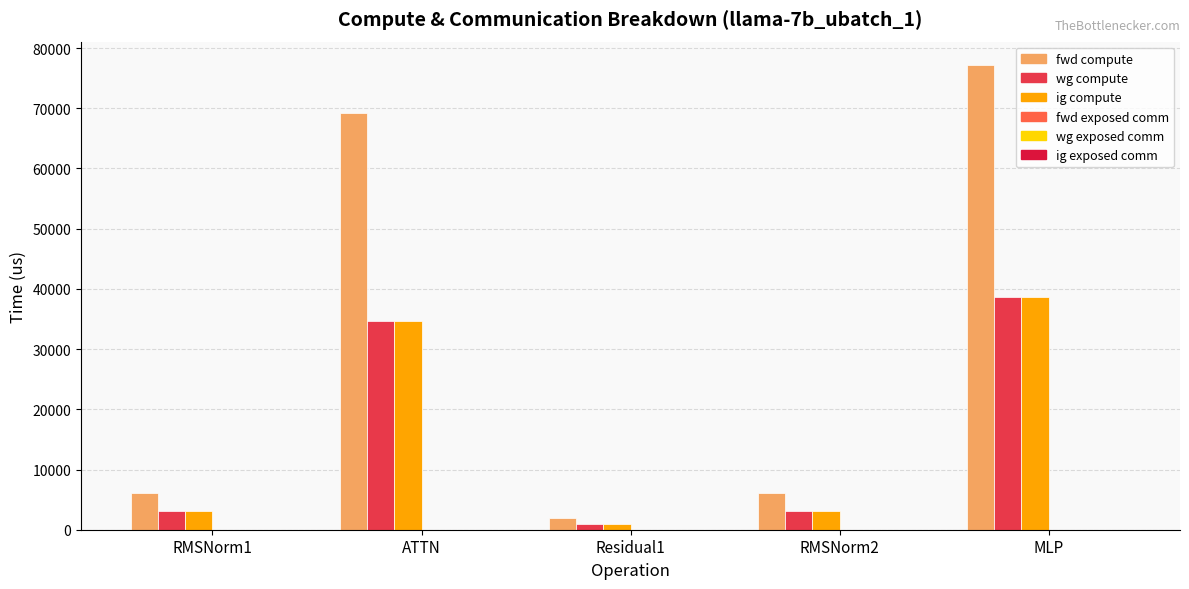

What is the sum of the fwd compute values at RMSNorm1 and ATTN?

75367.3